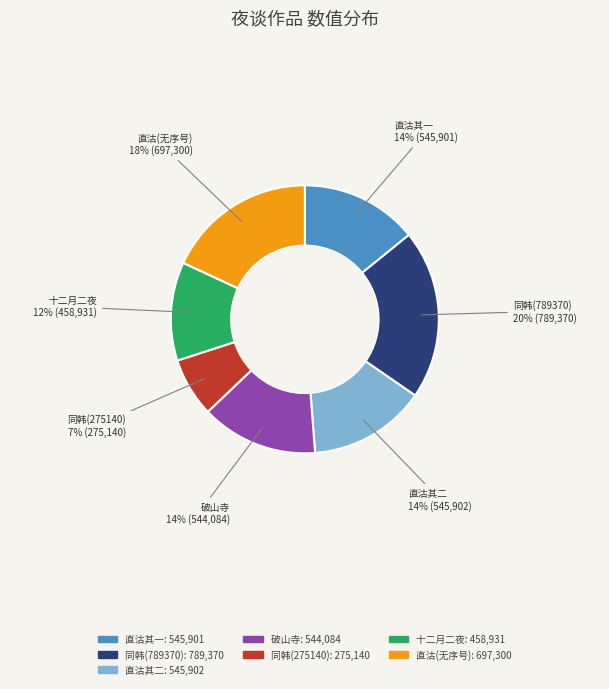

To the nearest percent, what is the difference between the largest and smallest slice percentages?

13%